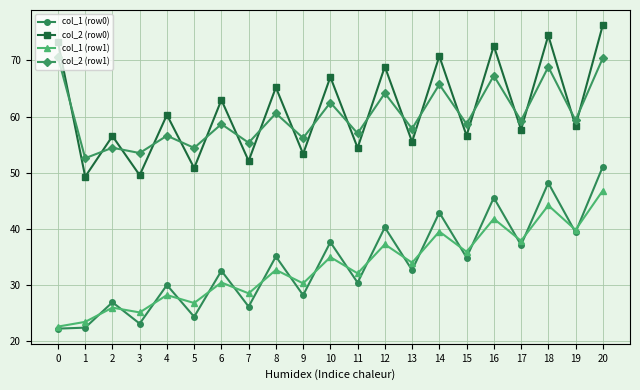

True or false: col_1 (row0) and col_2 (row1) cross at least once.

False